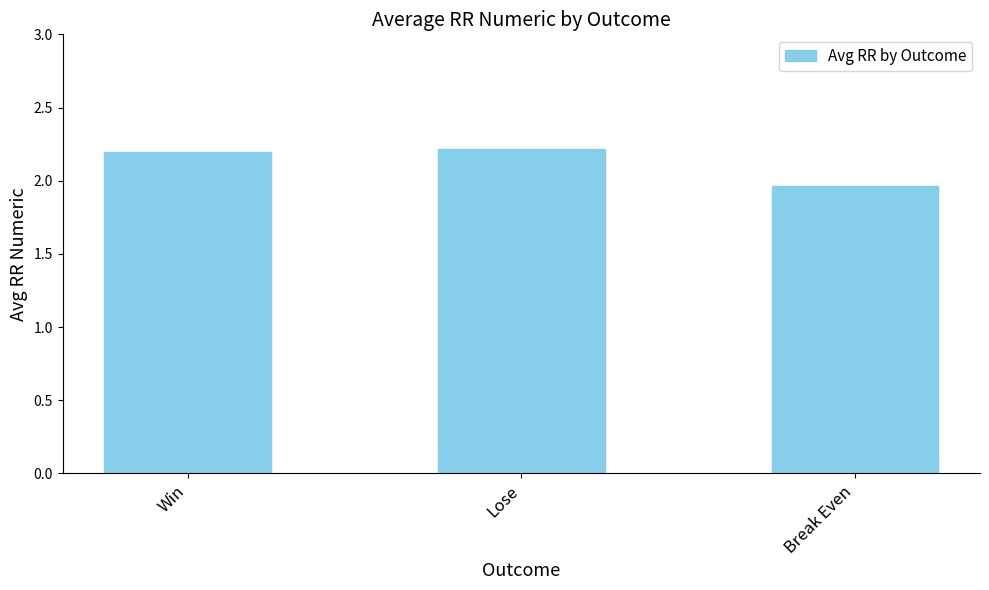

At which category does the chart reach its minimum across all series?

Break Even